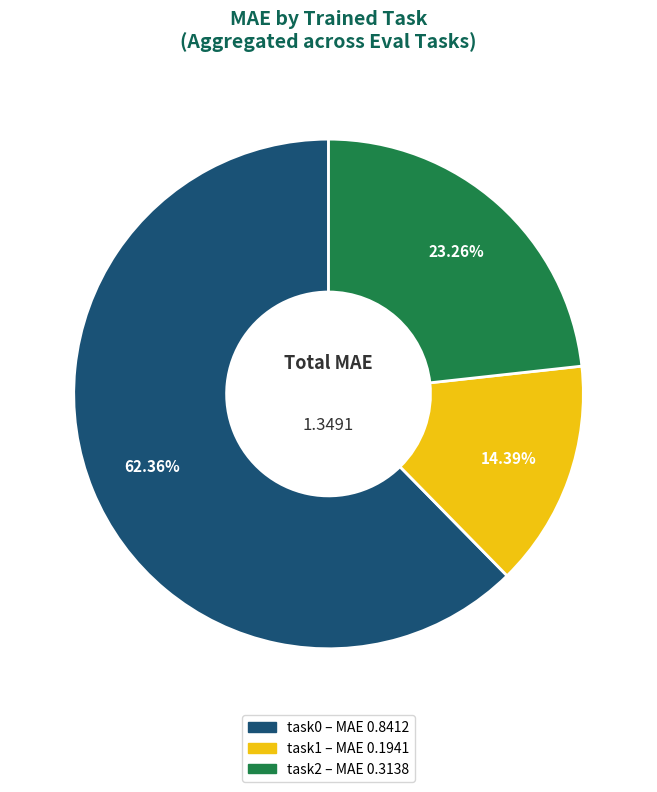

Which has a higher value, task2 – MAE 0.3138 or task1 – MAE 0.1941?

task2 – MAE 0.3138